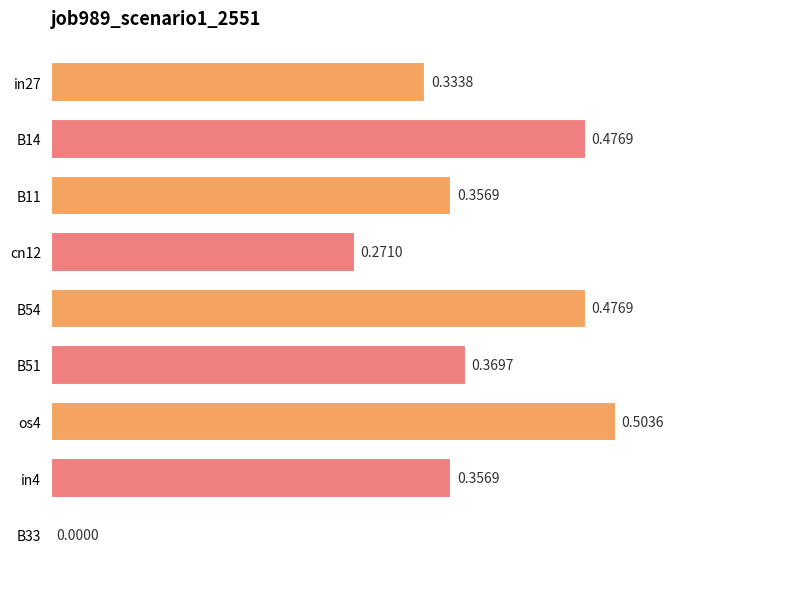

What is the change in value from cn12 to B51?

+0.1